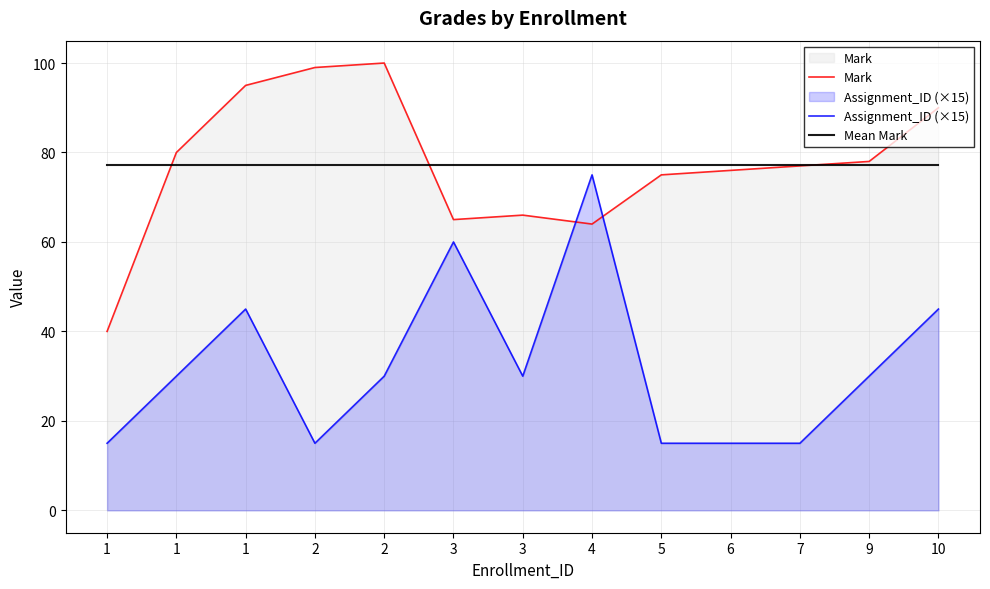

Reading right to left, transcribe all the data shown in this chart.

Mark: 90.0	78.0	77.0	76.0	75.0	64.0	66.0	65.0	100.0	99.0	95.0	80.0	40.0
Assignment_ID (×15): 45.0	30.0	15.0	15.0	15.0	75.0	30.0	60.0	30.0	15.0	45.0	30.0	15.0
Mean Mark: 77.3	77.3	77.3	77.3	77.3	77.3	77.3	77.3	77.3	77.3	77.3	77.3	77.3